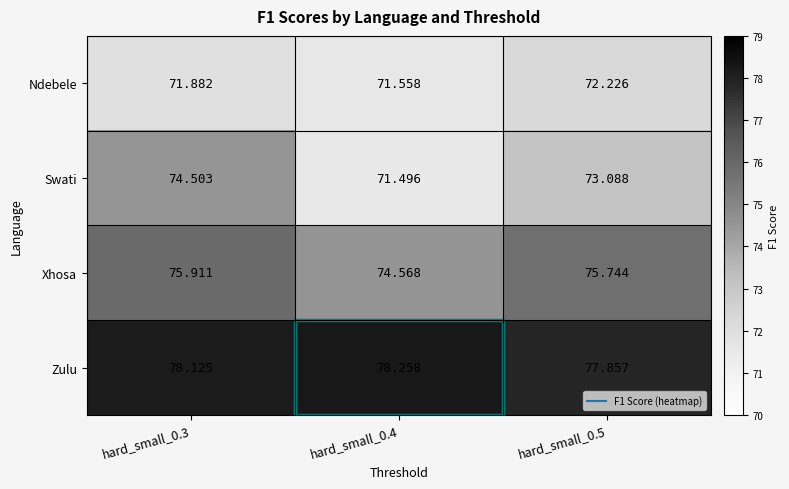

Between hard_small_0.3 and hard_small_0.5, which series saw the biggest shift?

Swati